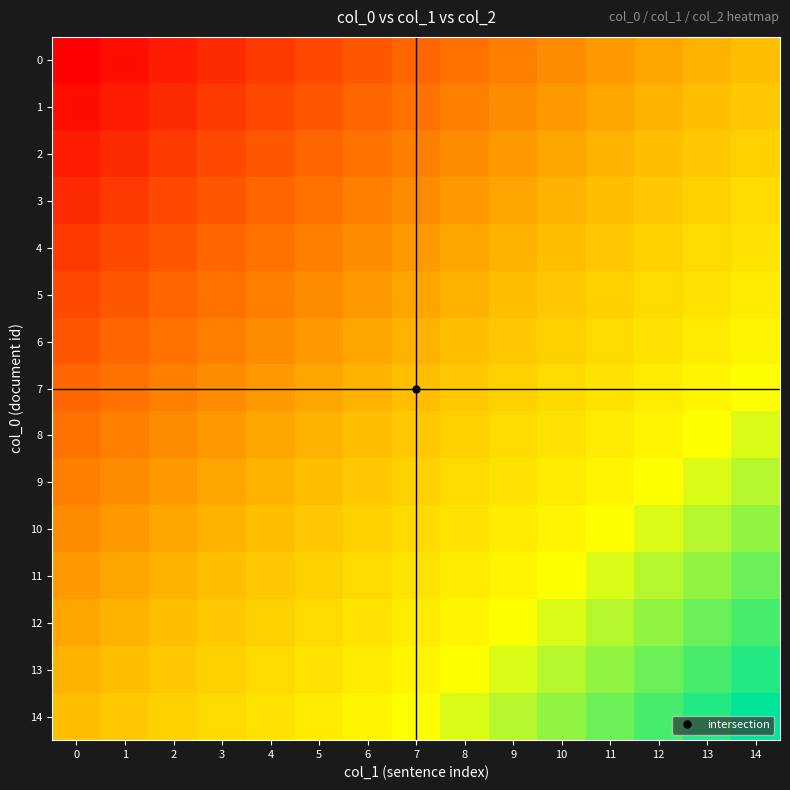

Count the number of categories in the chart.

15